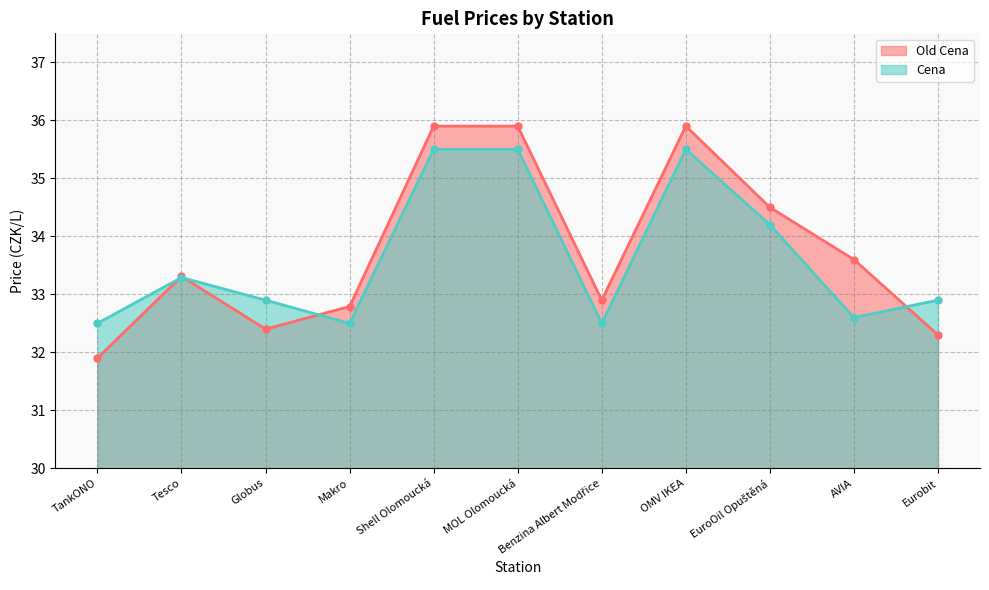

Does the chart have visible grid lines?

Yes